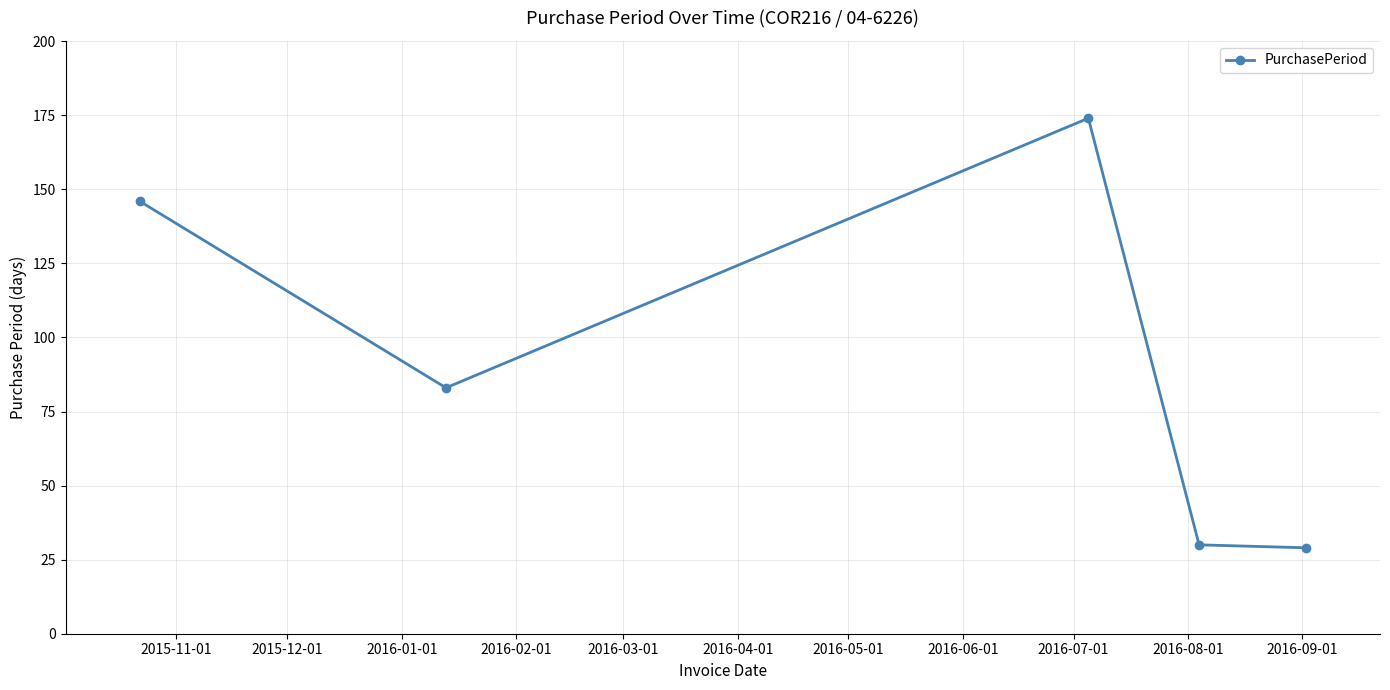

What is the smallest value displayed?

29